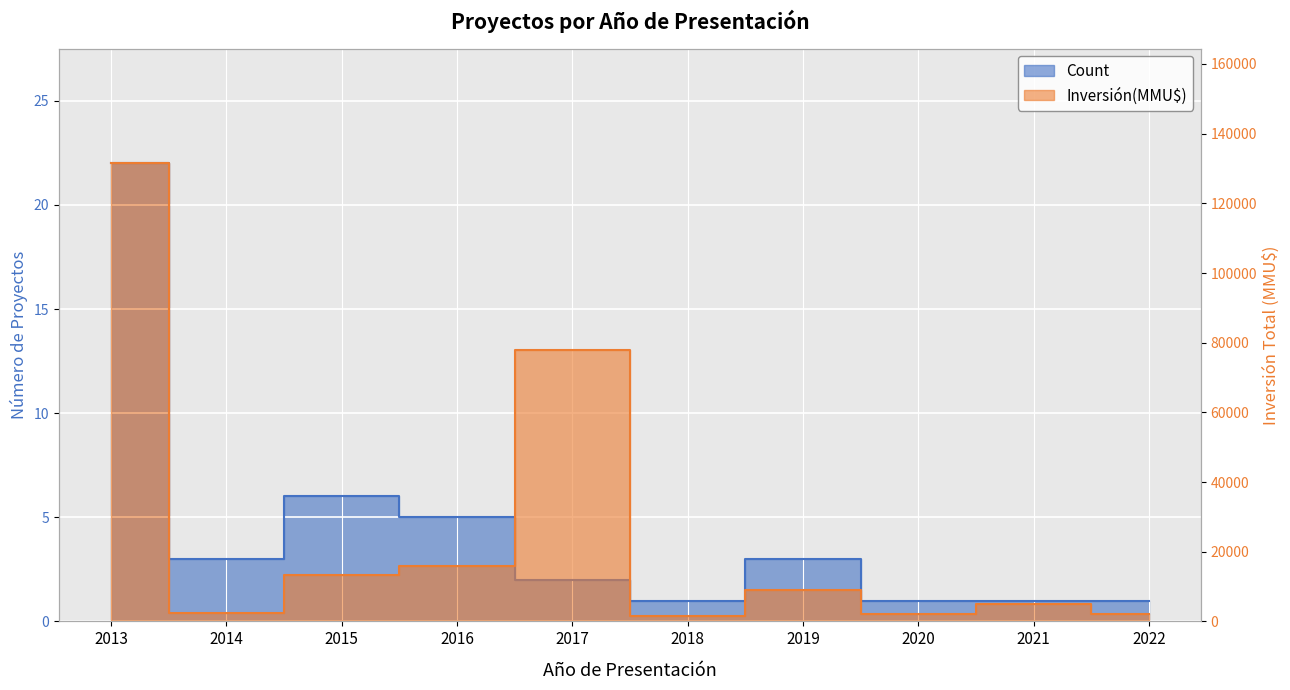

How many distinct data groups are displayed?

2